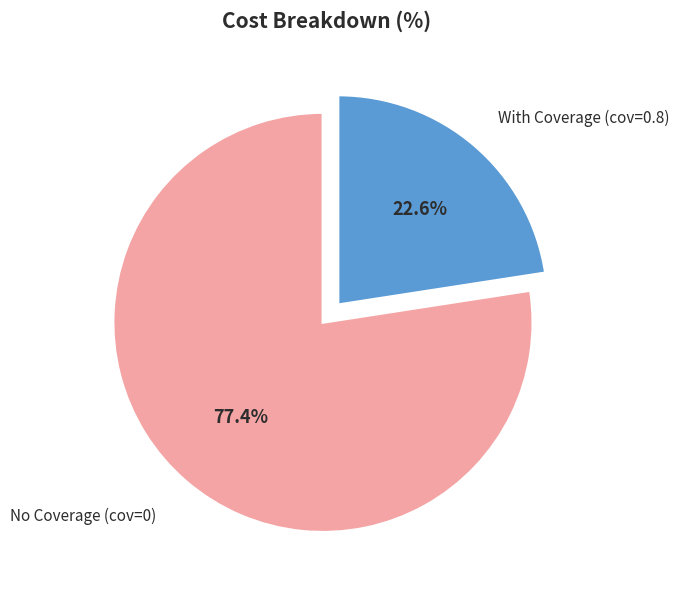

How many segments does this pie chart have?

2